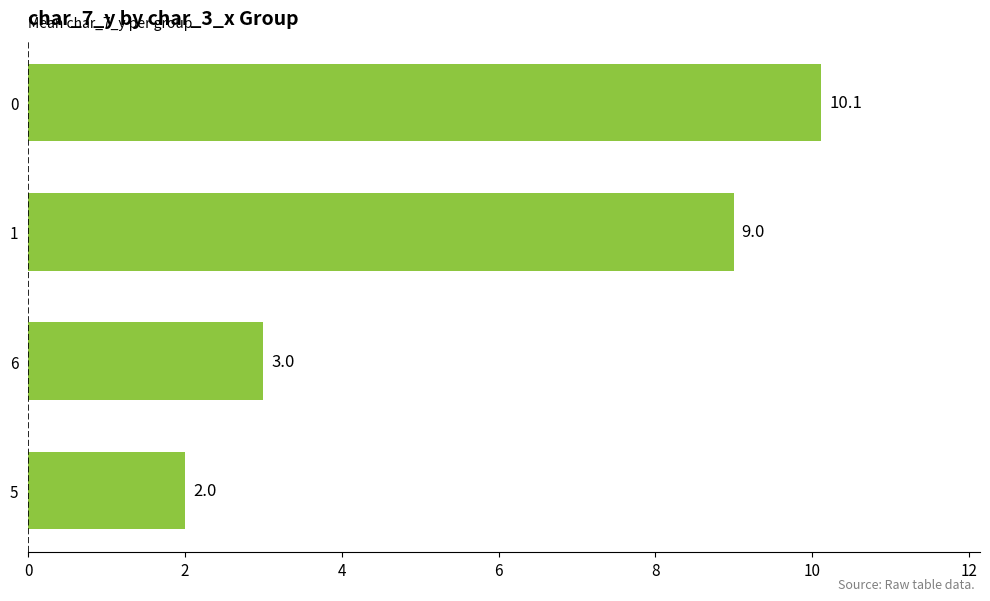

What is the ratio of the value at 0 to the value at 1?

1.1